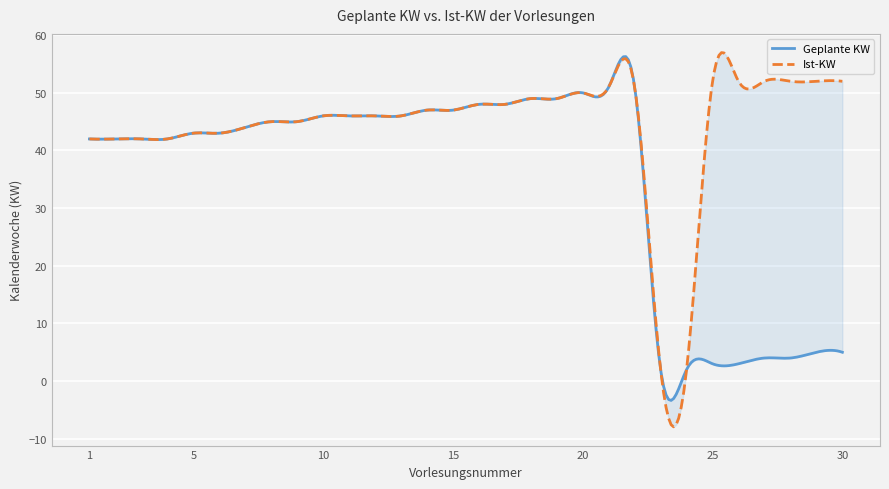

What are all the series names shown in the legend?

Geplante KW, Ist-KW